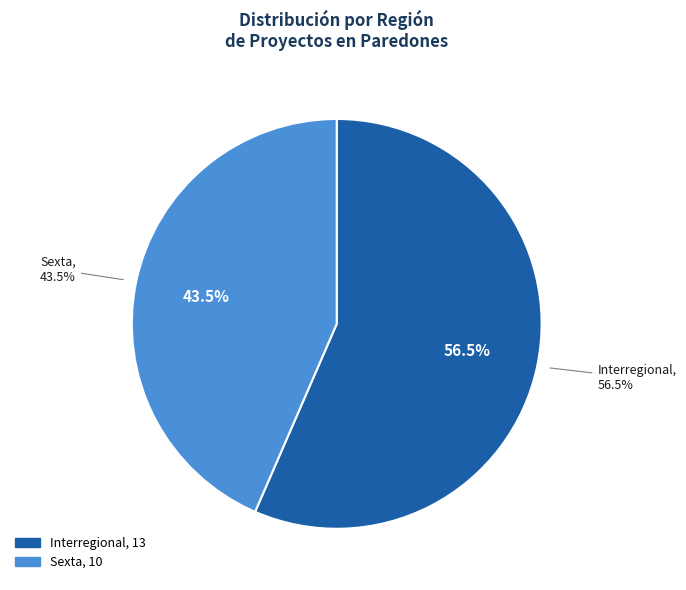

What is the largest slice in the pie chart?

Interregional